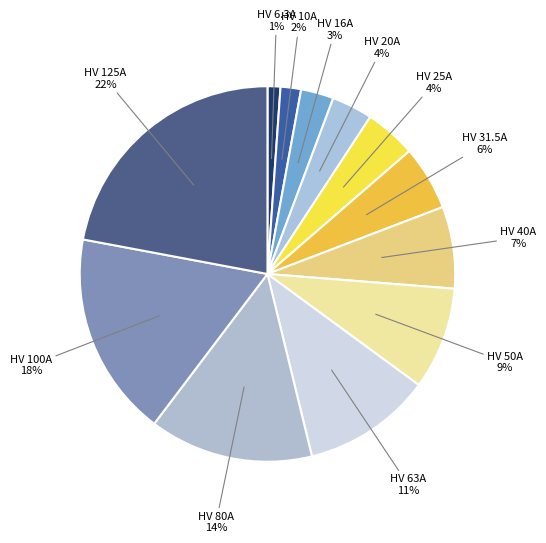

To the nearest percent, what is the average slice percentage?

8%